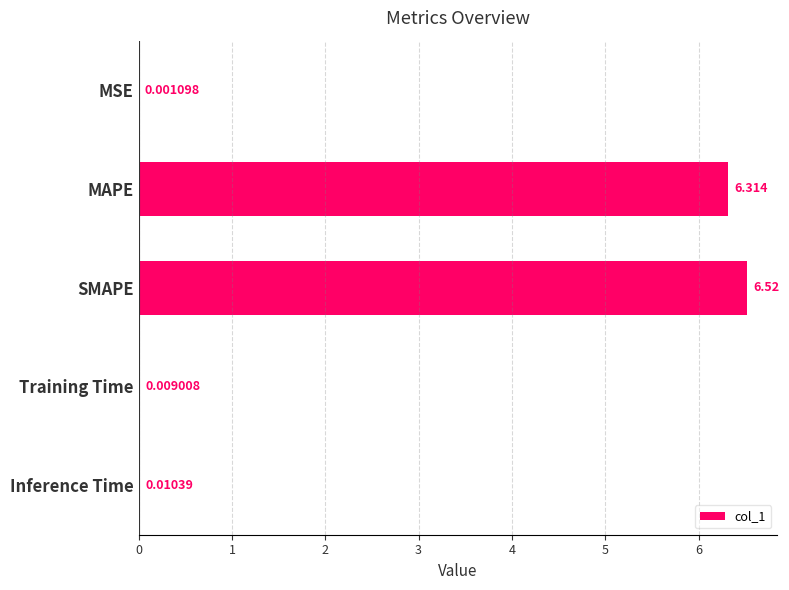

At which label is the value closest to 3?

Inference Time